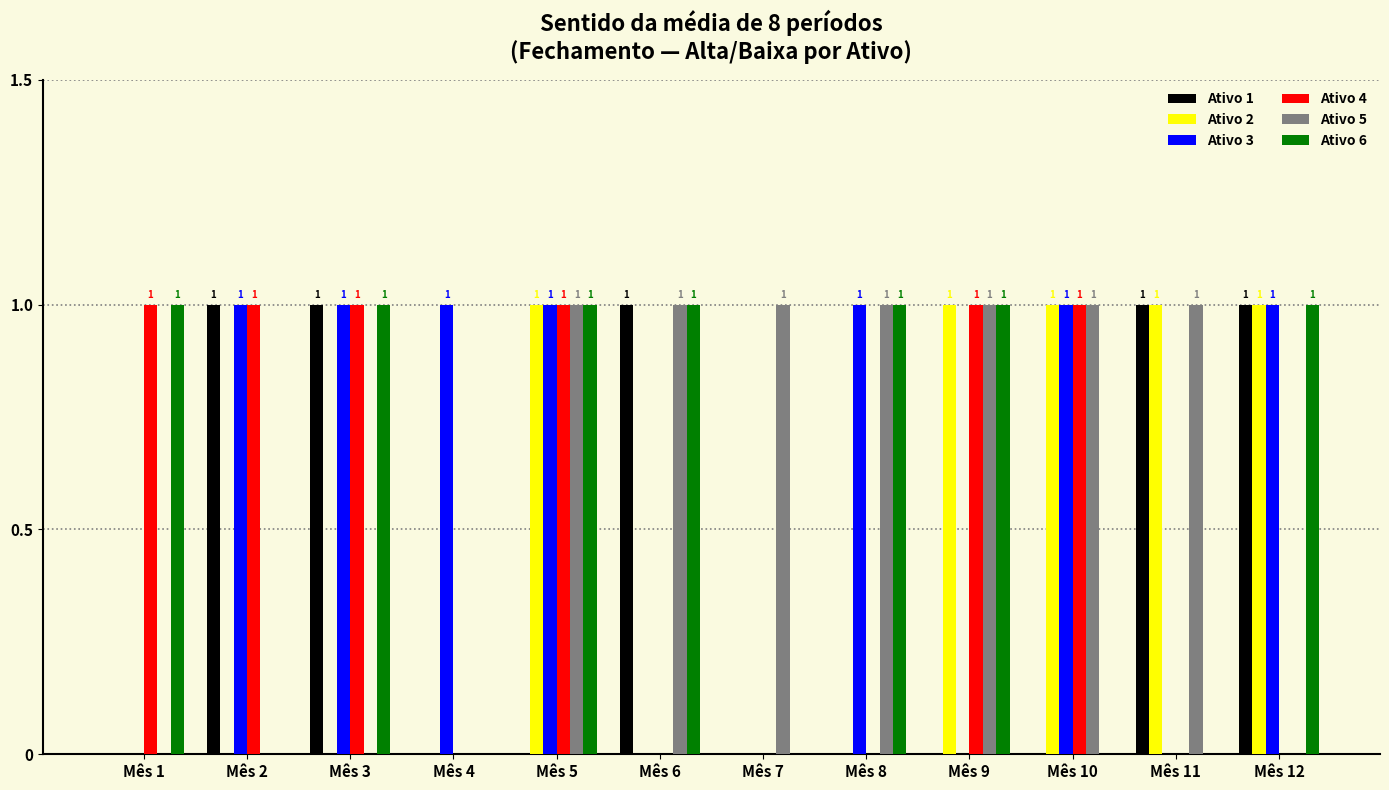

What is the average value of the Ativo 5 series?

1